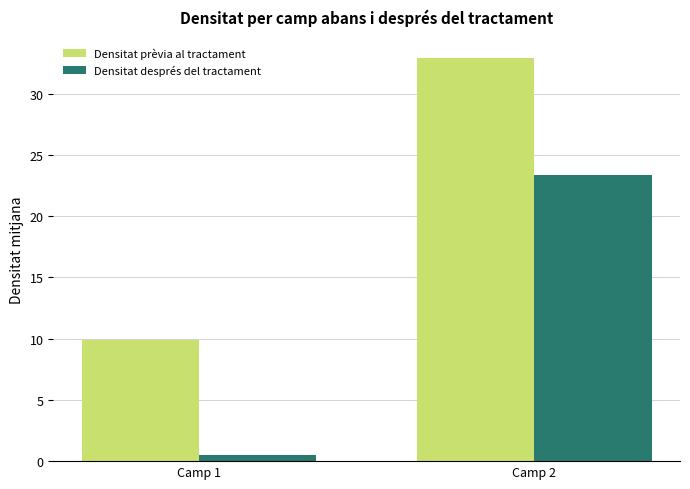

Which series changed the most between Camp 1 and Camp 2?

Densitat prèvia al tractament